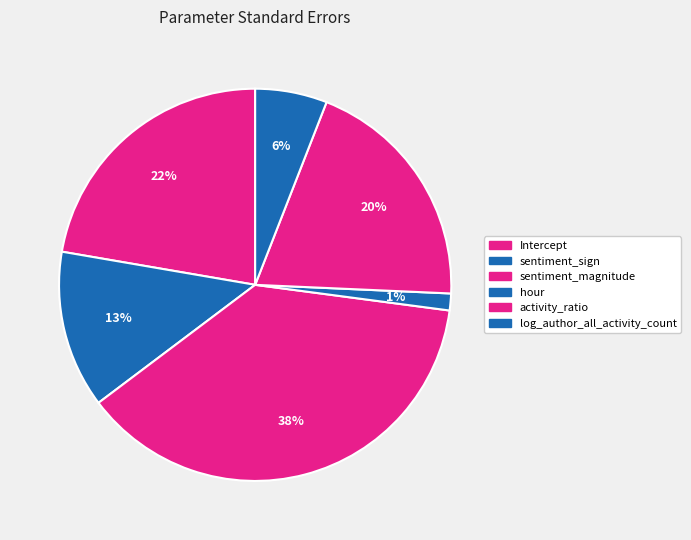

Is there a majority slice in this chart?

No